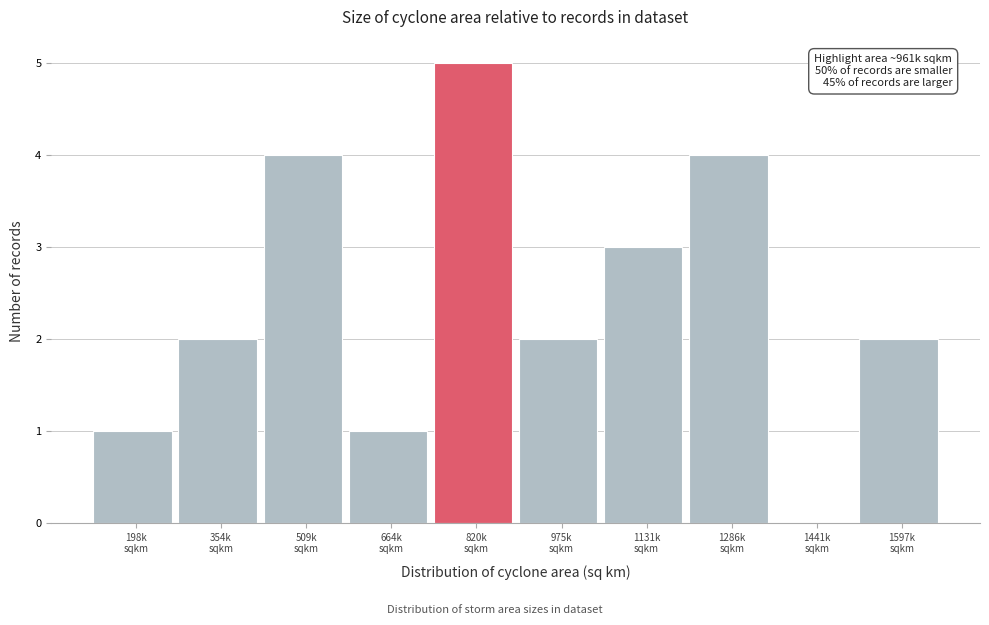

What is the sum of all values?

24